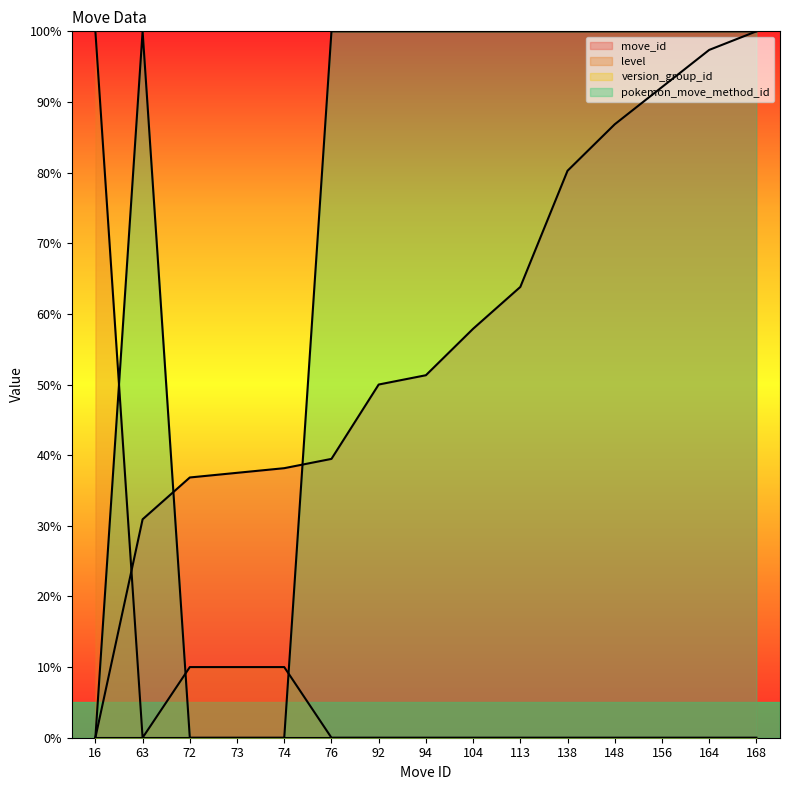

The value of pokemon_move_method_id at 92 is 135.7. True or false?

False